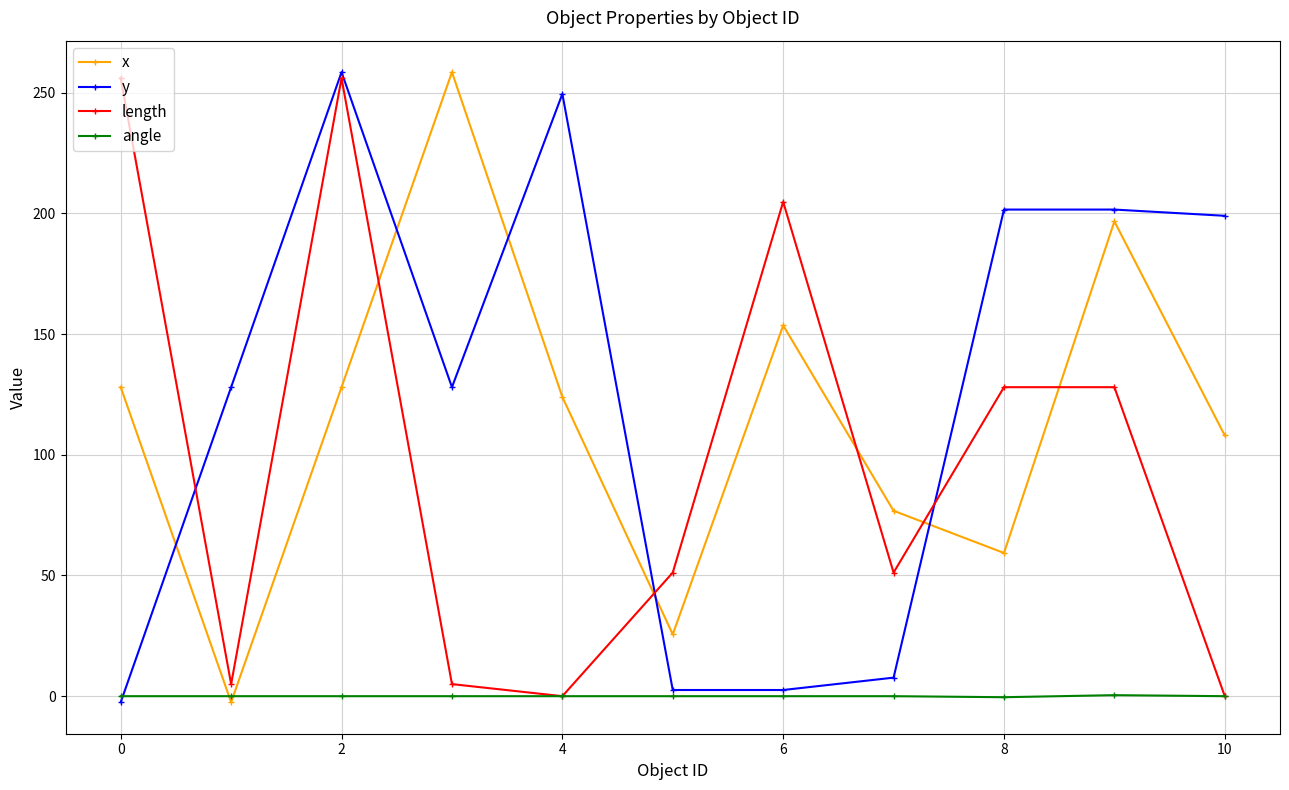

In x, how many points are lower than both neighbors (excluding endpoints)?

3